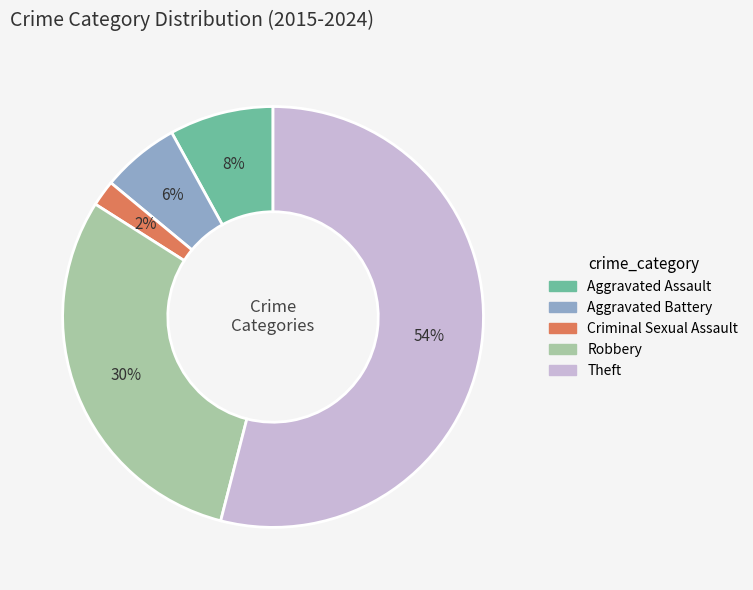

Which has a higher value, Theft or Aggravated Battery?

Theft